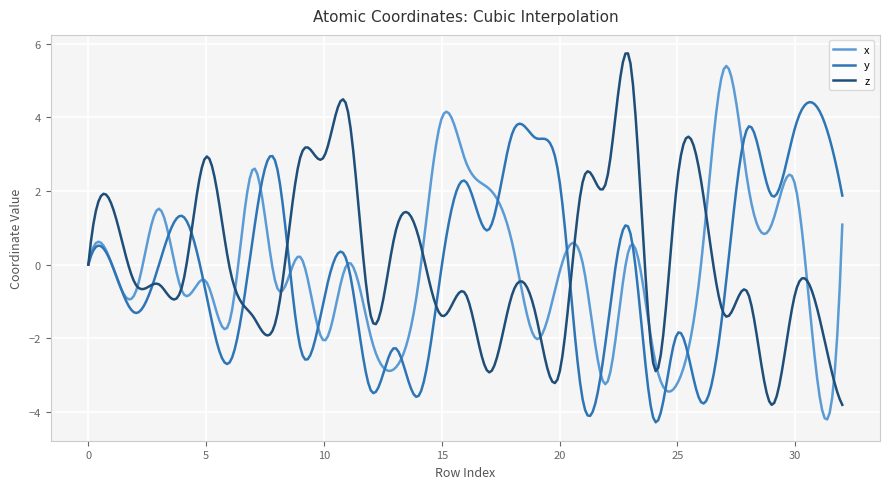

What is the smallest value displayed?

-4.3